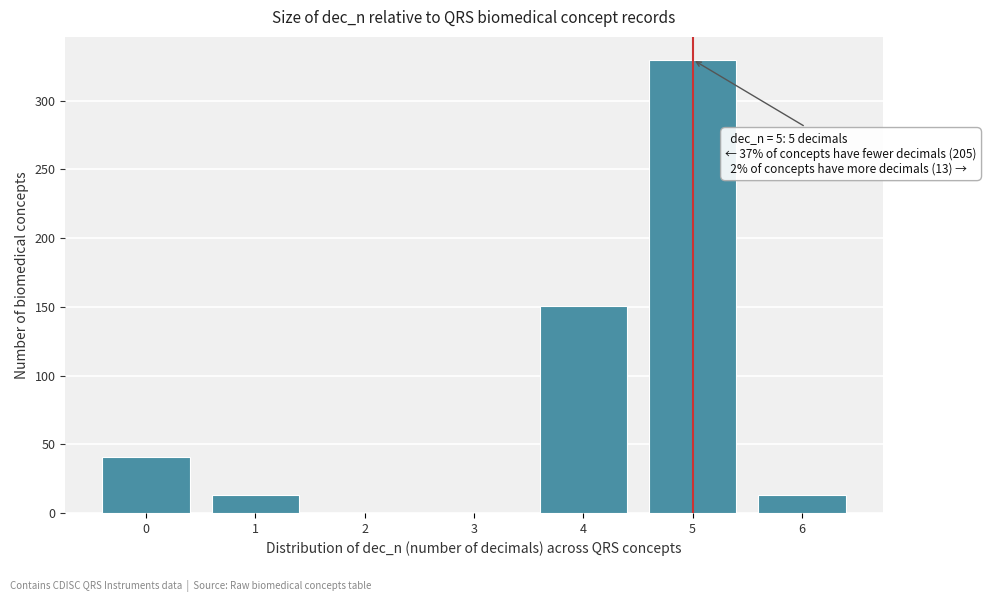

Which range on the x-axis has the tallest bar?

4.5 to 5.5